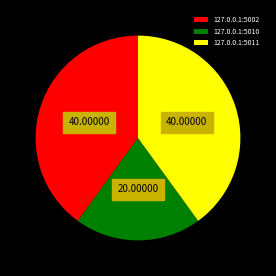

Does 127.0.0.1:5011 account for over 50% of the chart?

No